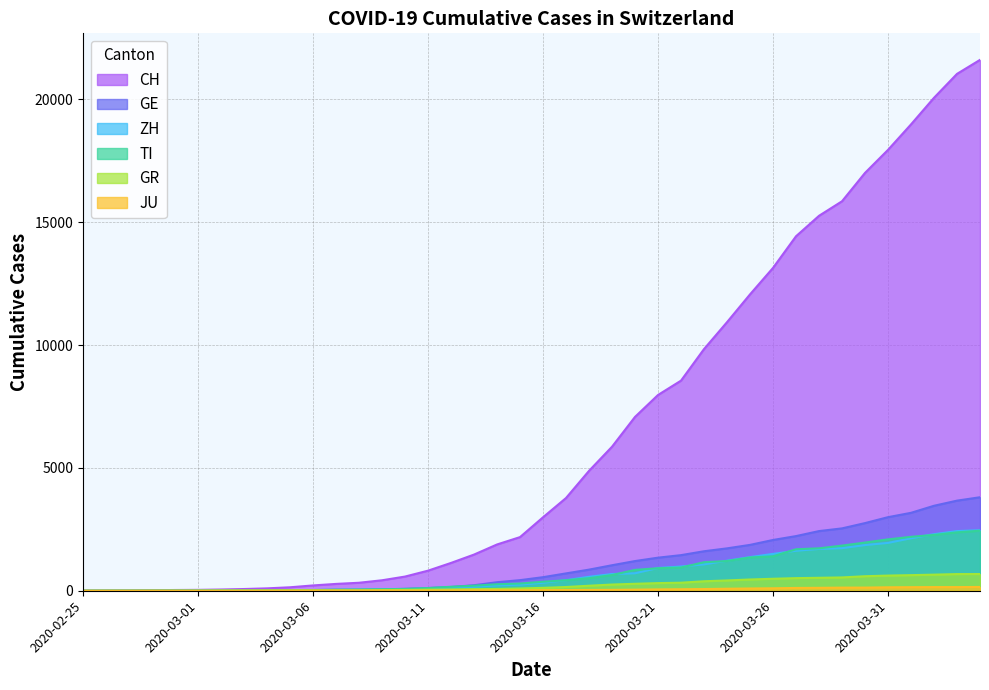

True or false: TI has more than 0 interior local peaks.

False